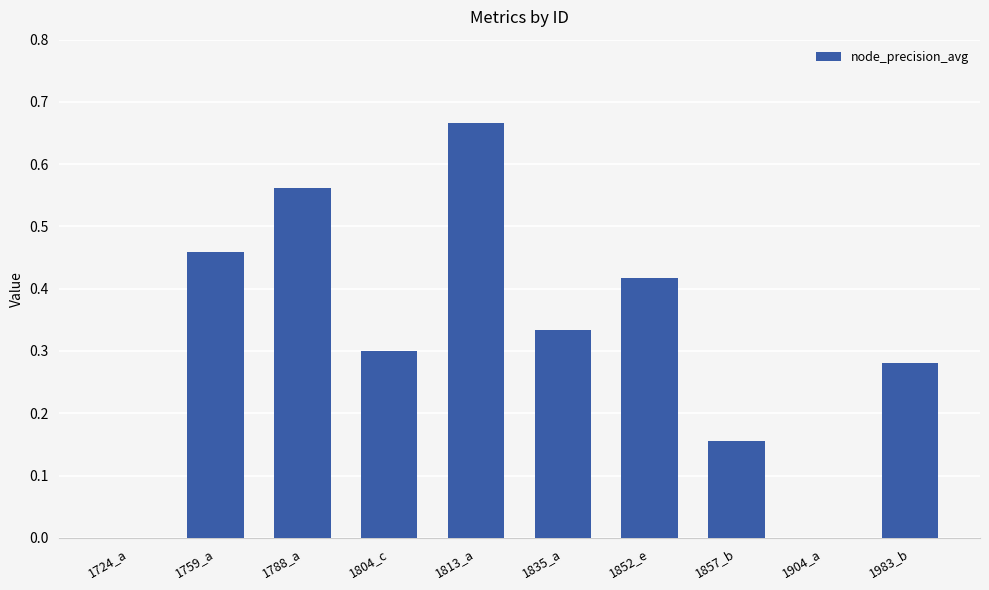

What is the sum of all values?

3.2